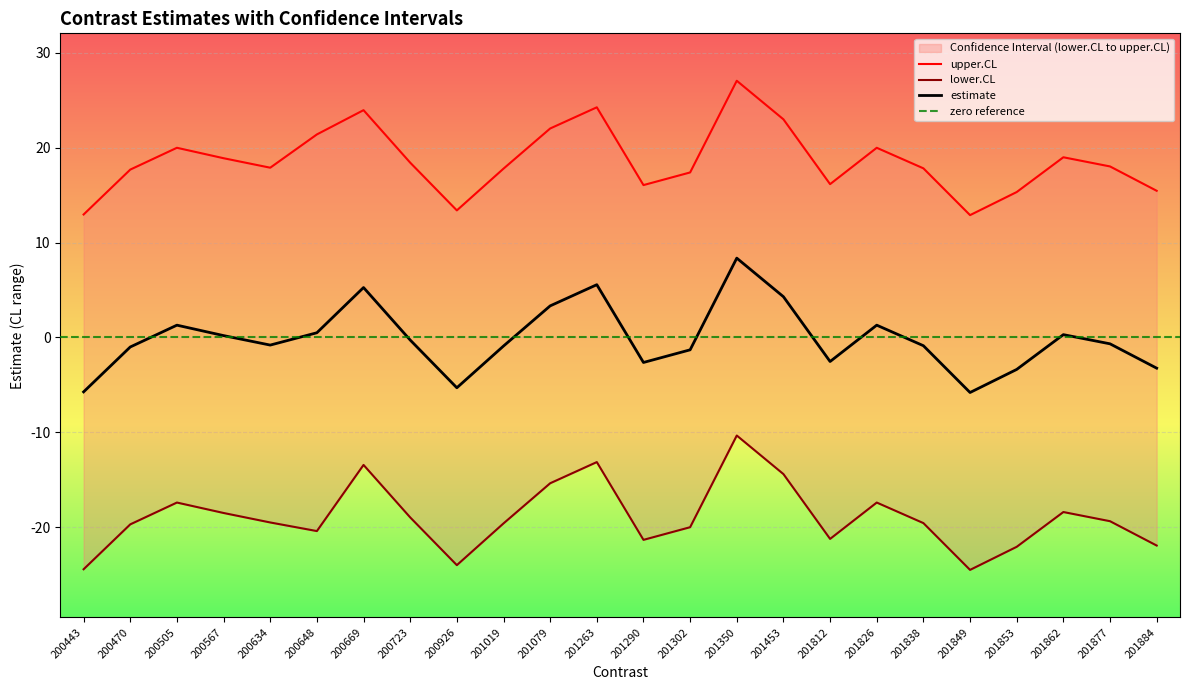

True or false: estimate and upper.CL cross at least once.

False